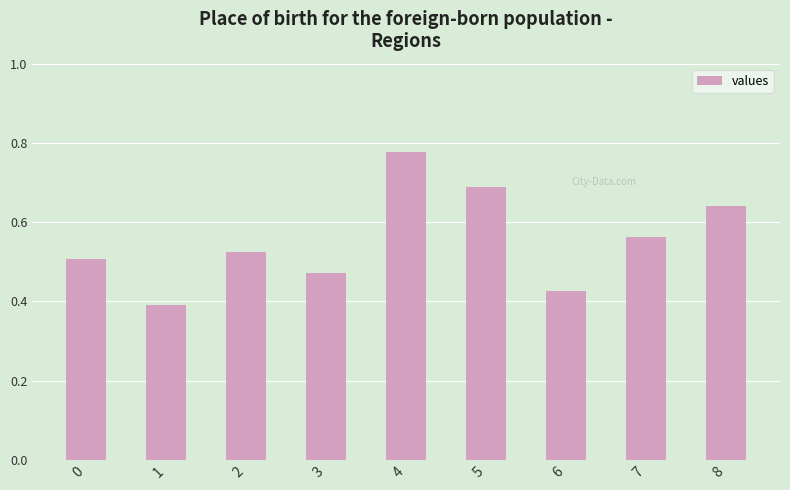

Is it true that the value at 8 is 0.4?

False